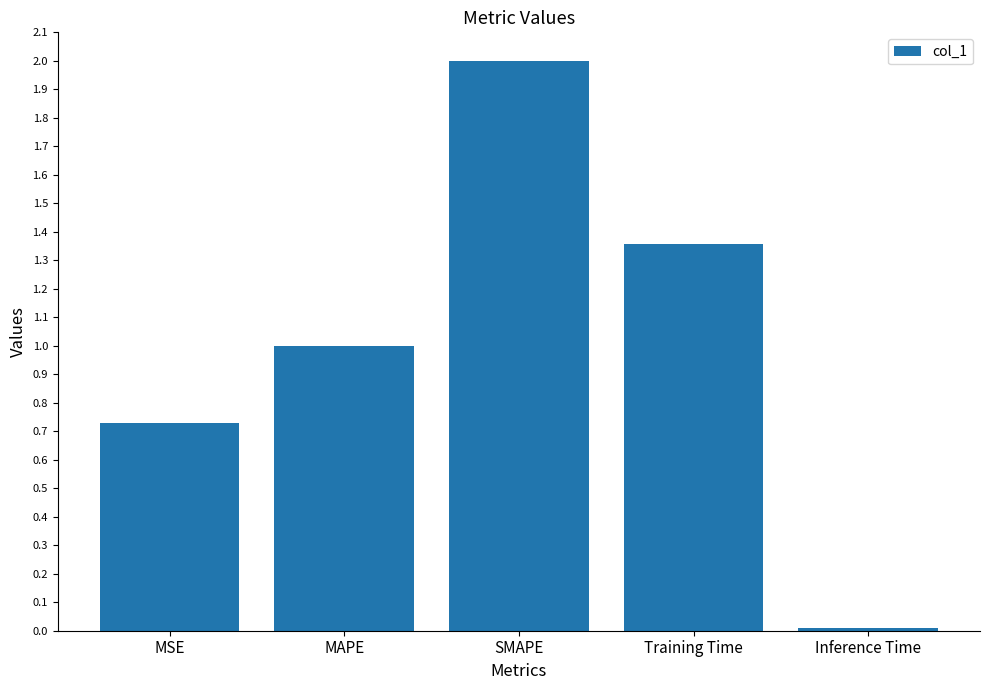

The chart shows a value of 0.5 at Training Time. True or false?

False